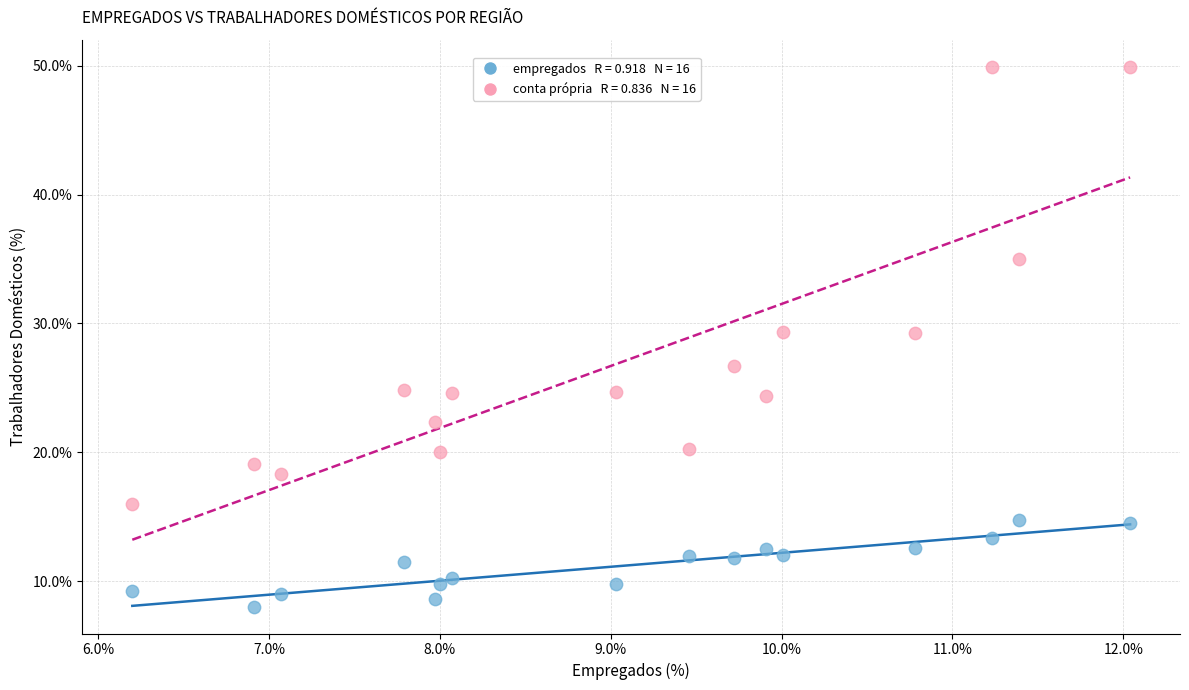

Across all data points, what is the range of Y values (max minus min)?

41.9